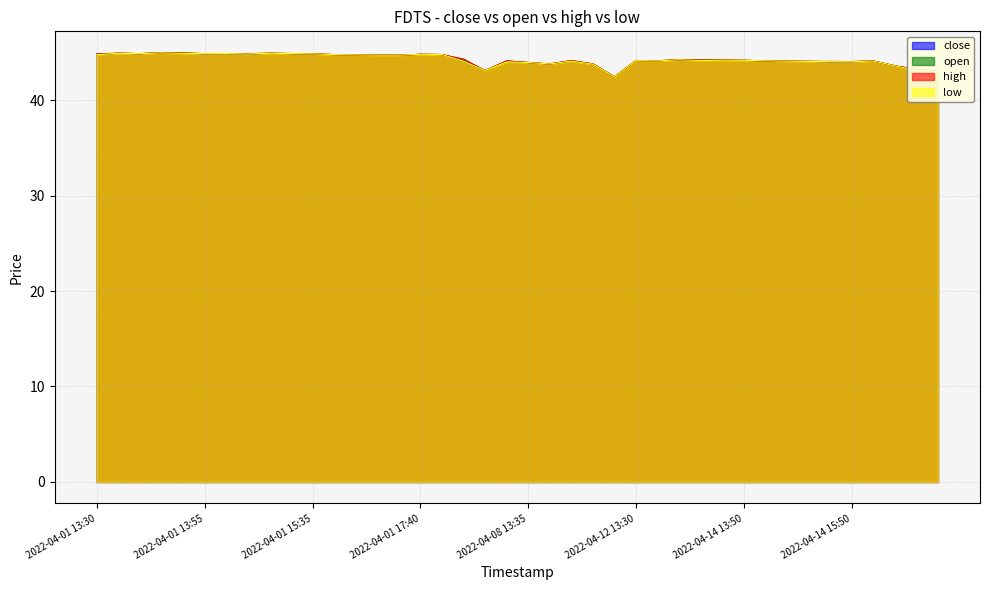

True or false: high and low cross at least once.

False